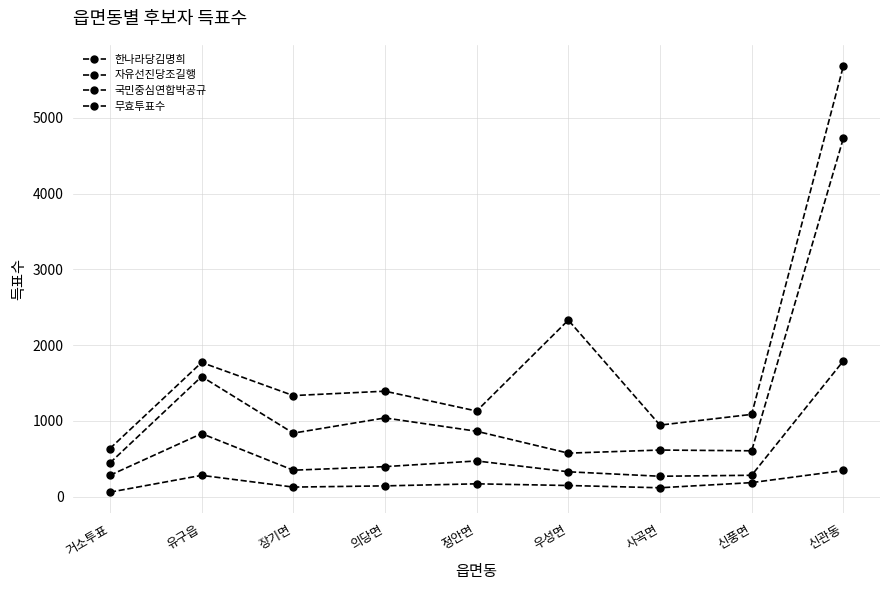

How many values in the 국민중심연합박공규 series are below 838?

4